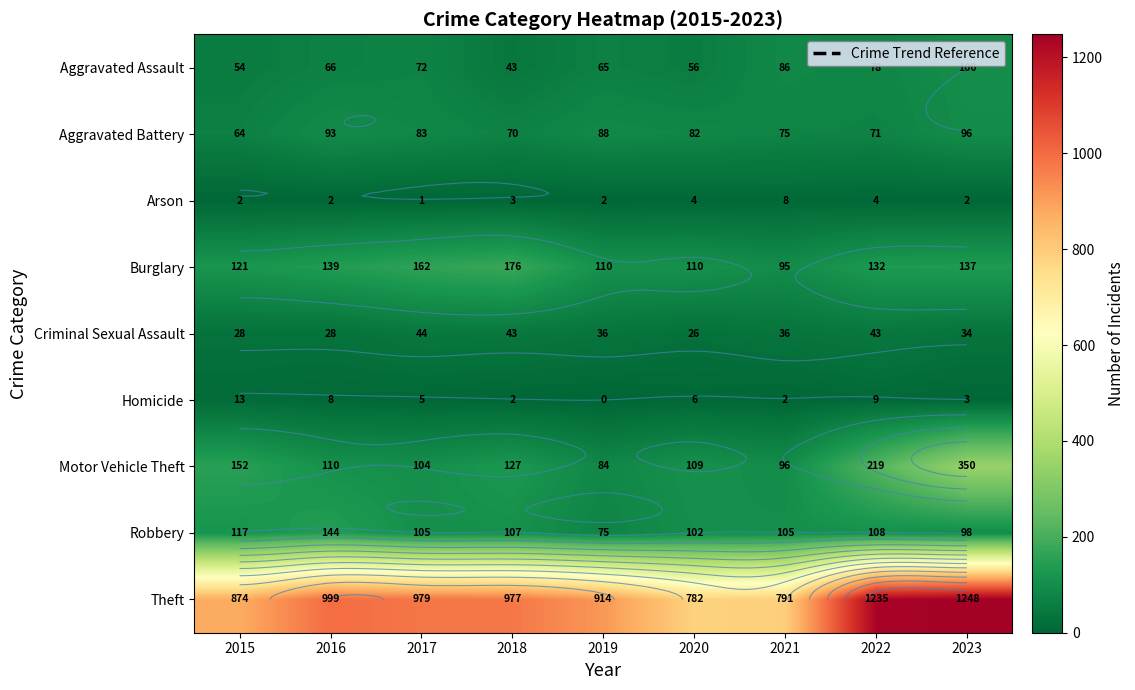

Which series has the largest range (max minus min)?

Theft